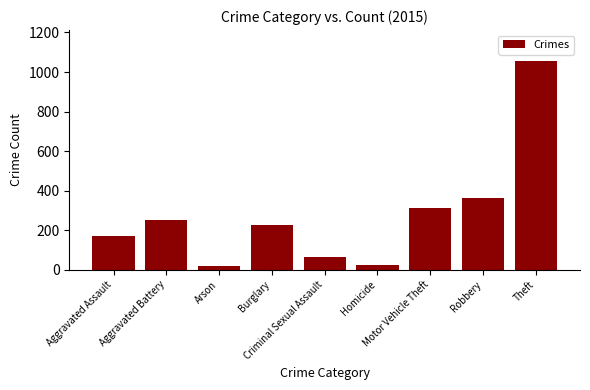

What is the sum of all values?

2480